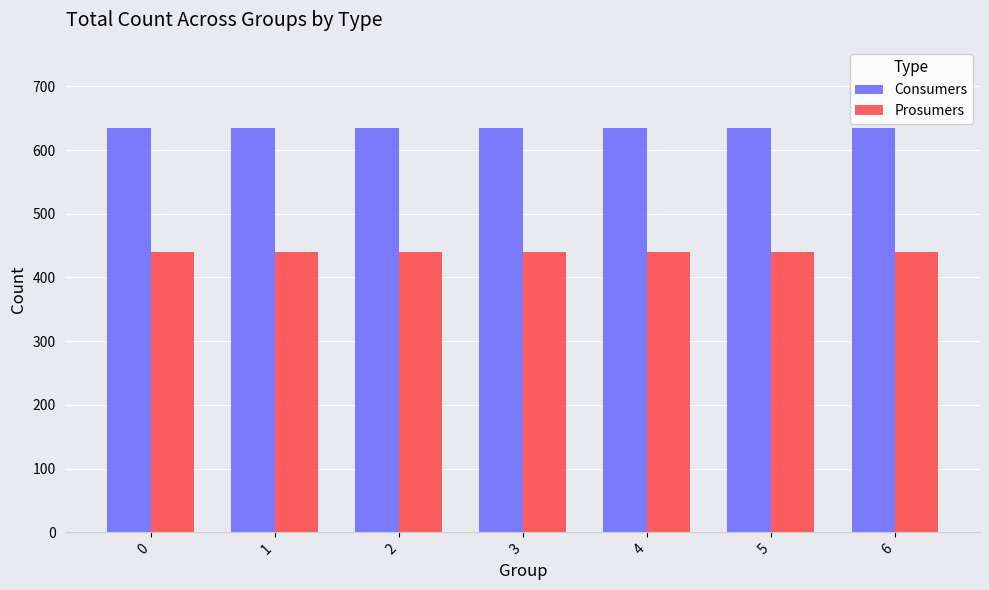

How many series are shown in this chart?

2